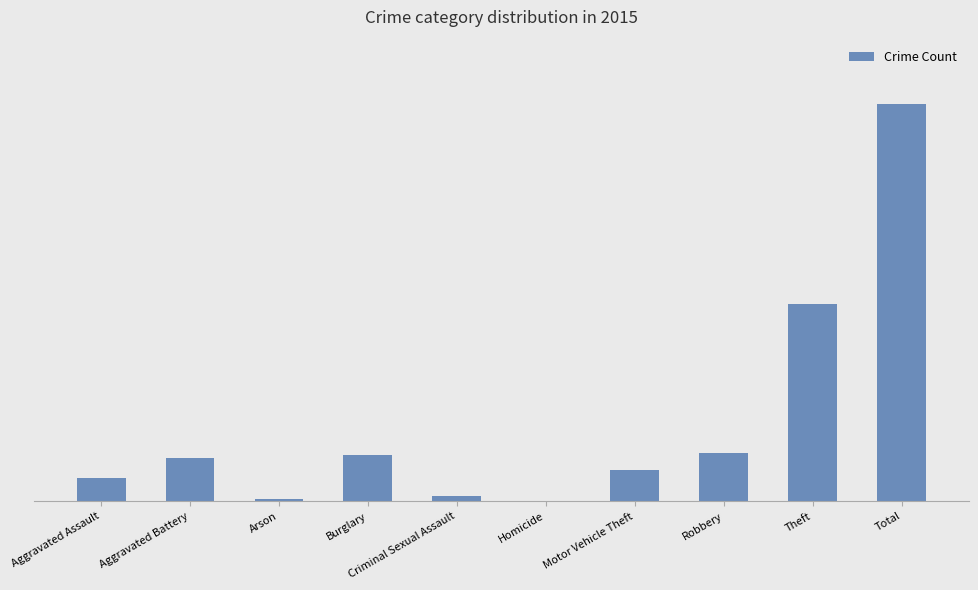

What is the label of the 1st bar from the left?

Aggravated Assault